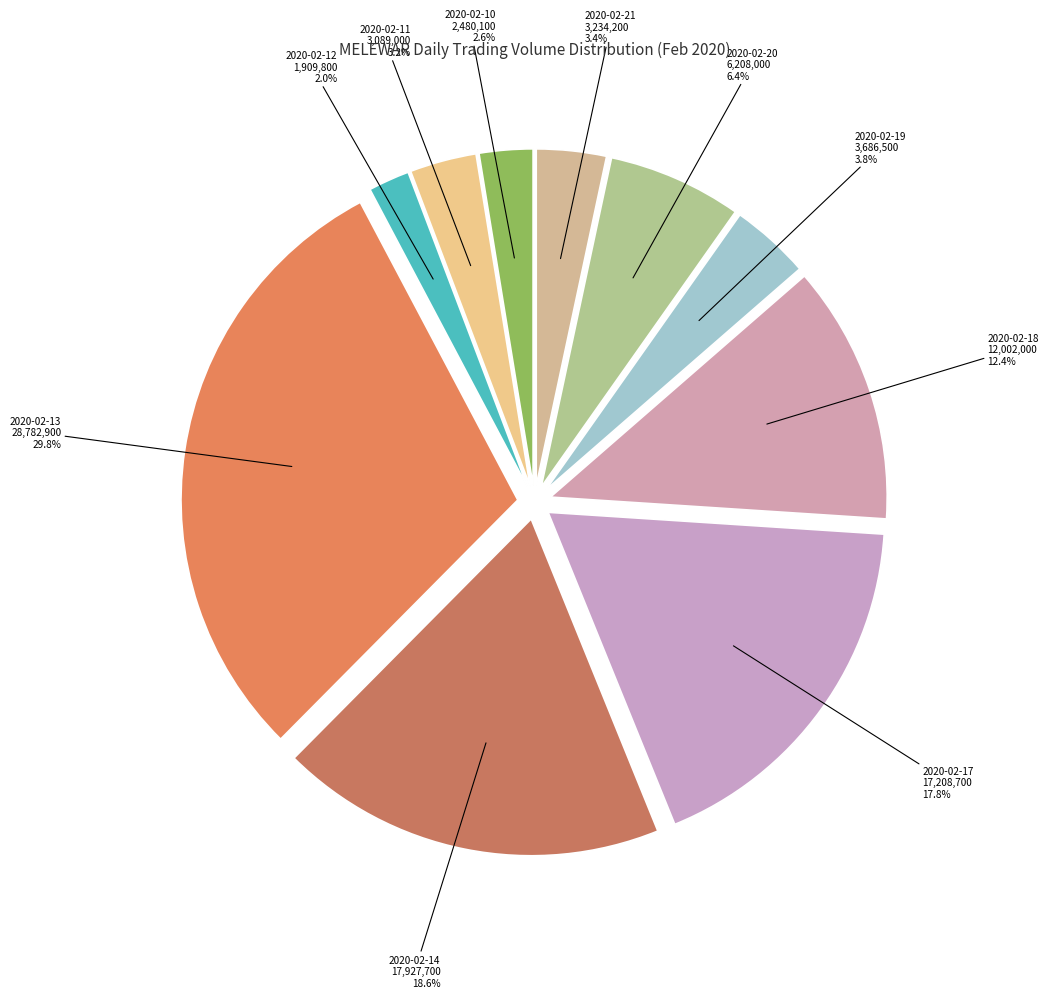

To the nearest percent, what is the difference between the largest and smallest slice percentages?

28%